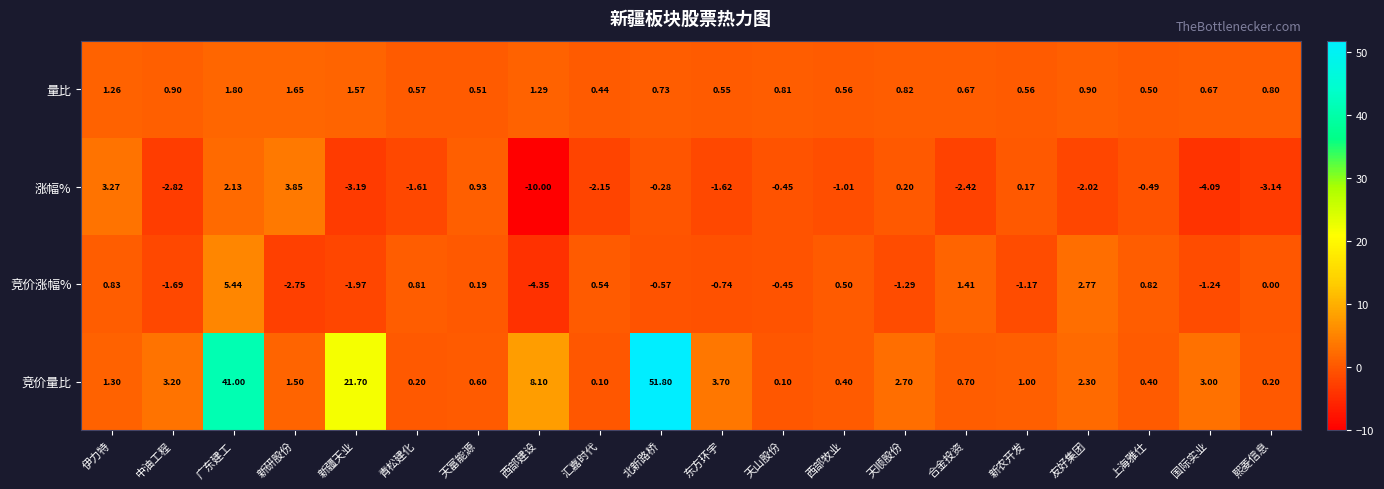

Where is 竞价量比 nearest to the value 25?

新疆天业